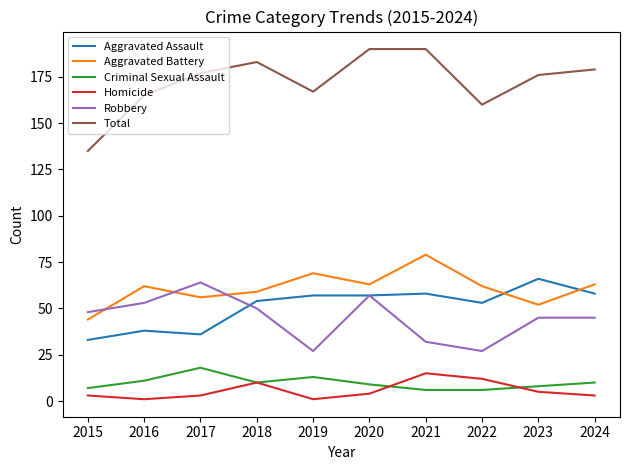

Where is the first local maximum for Aggravated Assault?

2016